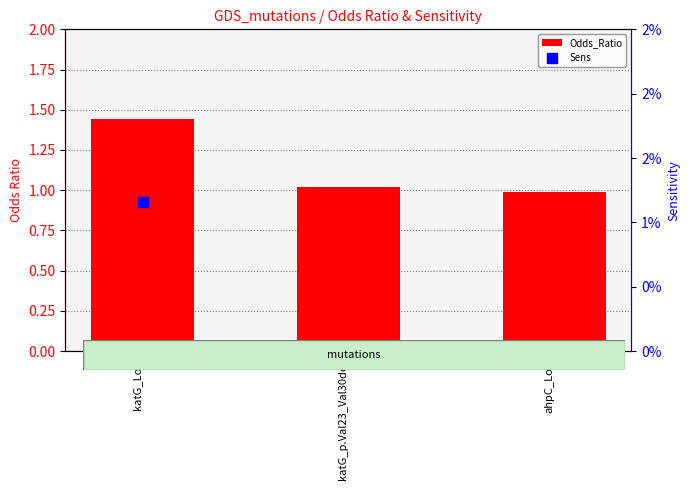

Which series has the largest Y range (max minus min)?

Odds_Ratio